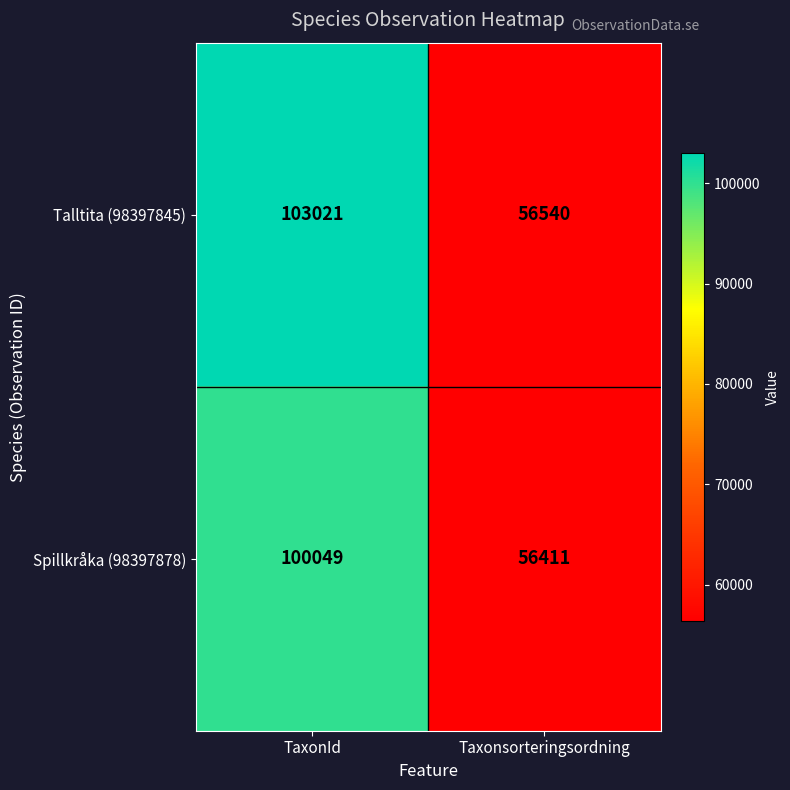

Which series changed the most between TaxonId and Taxonsorteringsordning?

Talltita (98397845)